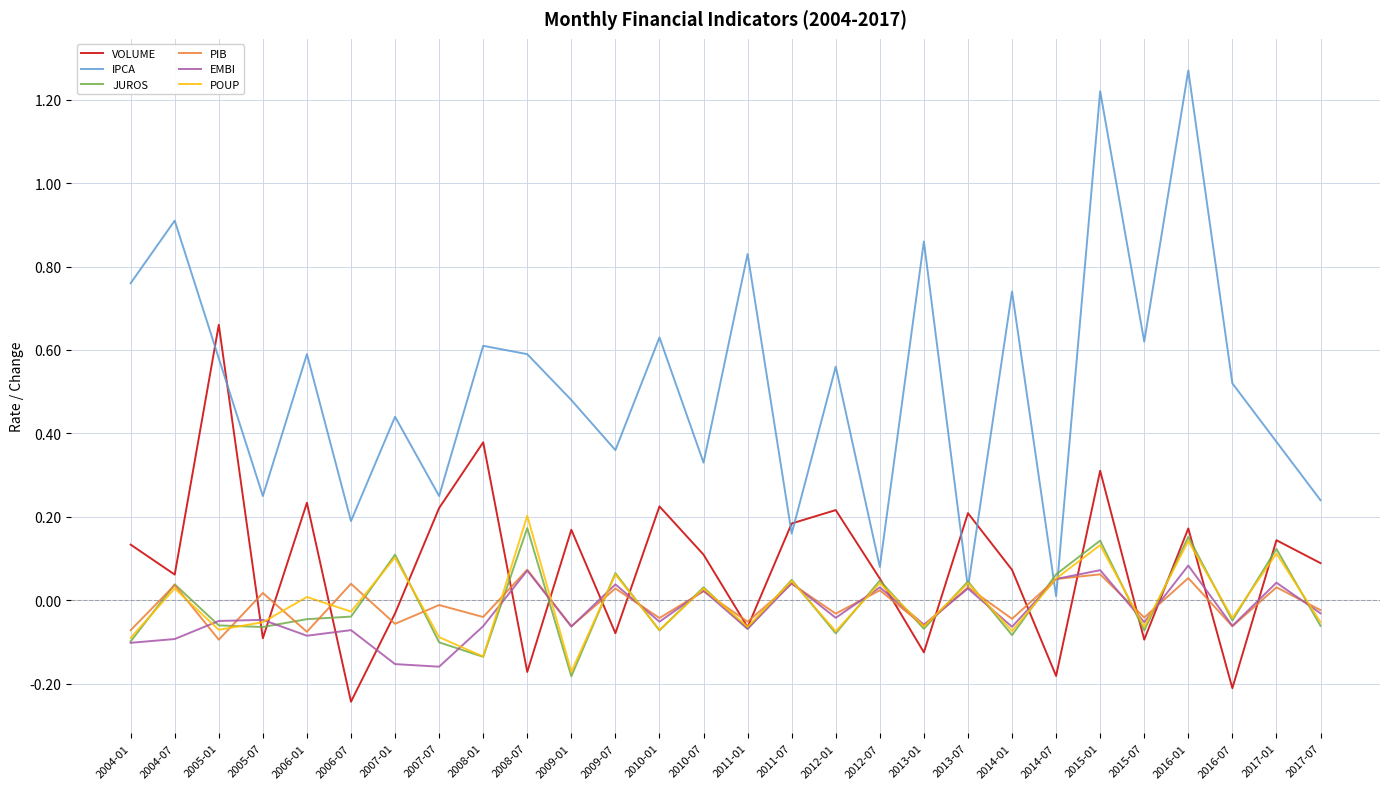

What is the total value across all series at 2005-01?

1.0